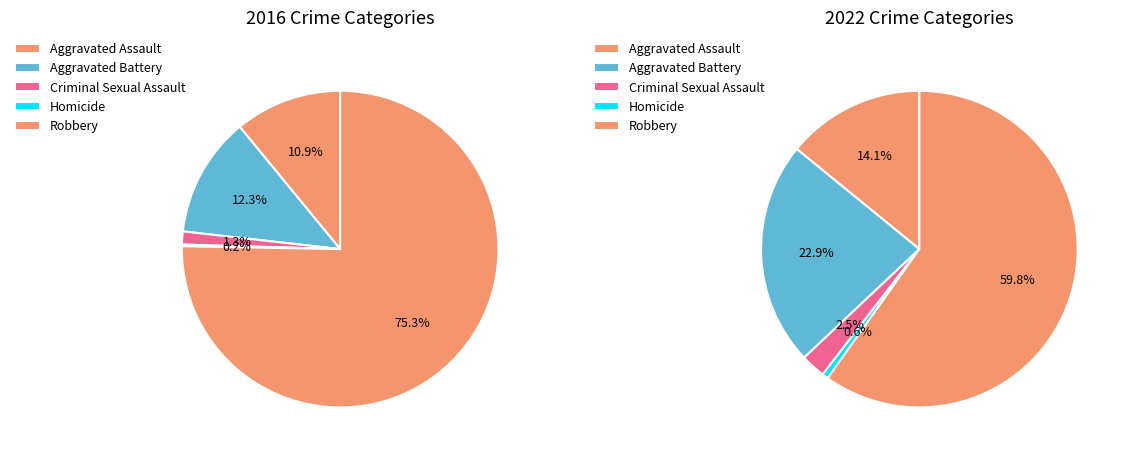

To the nearest percent, what is the difference between the largest and smallest slice percentages?

75%